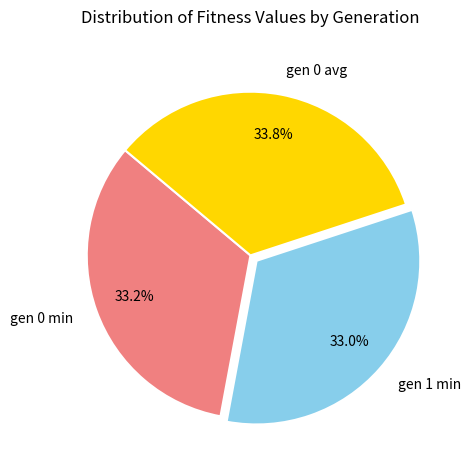

Count the number of slices in the pie.

3